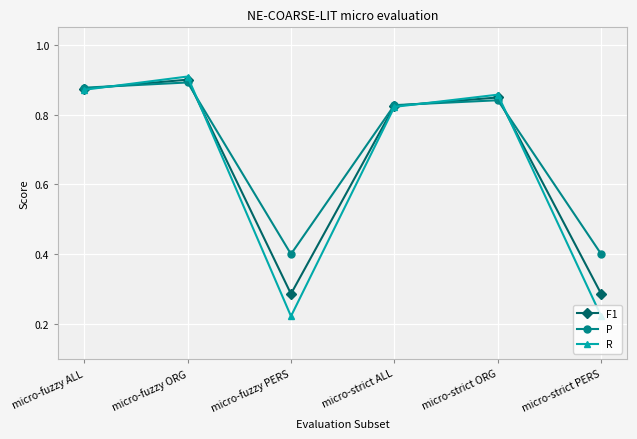

List the series in order of their overall mean, highest first.

P, F1, R